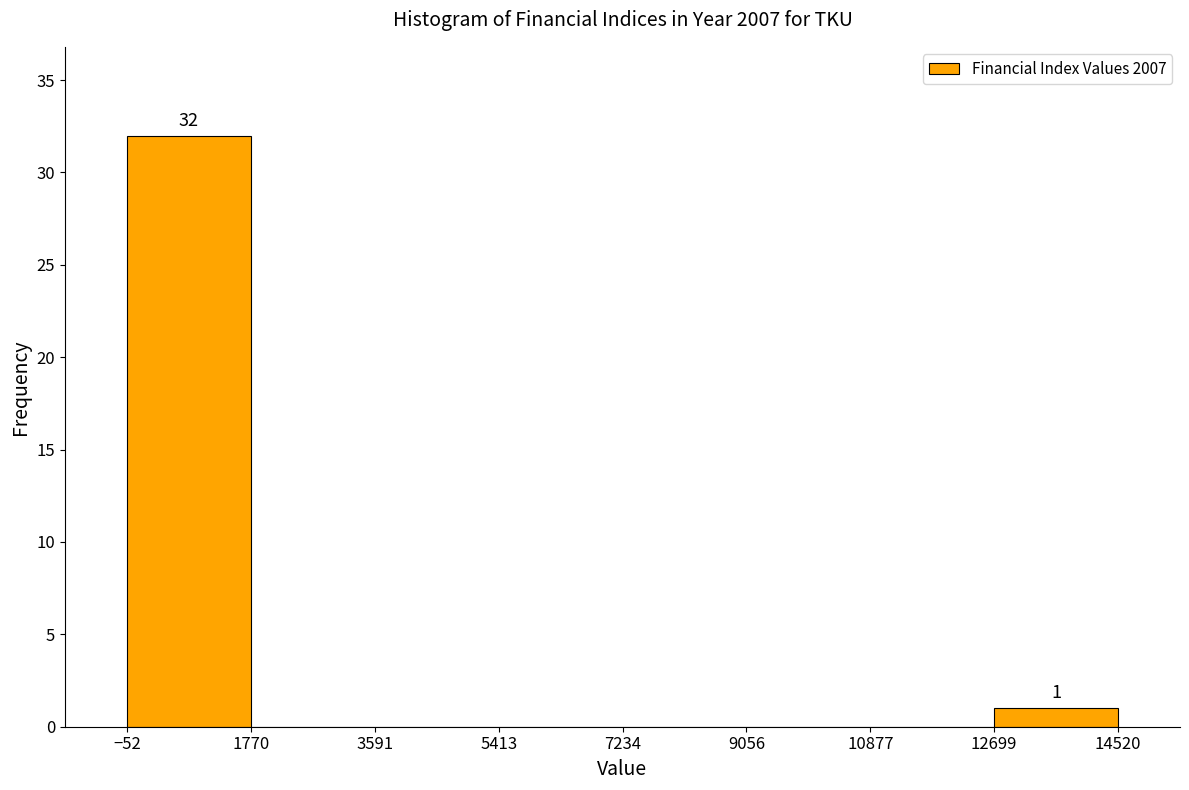

Over which range of the x-axis is the bar tallest?

-52 to 1770